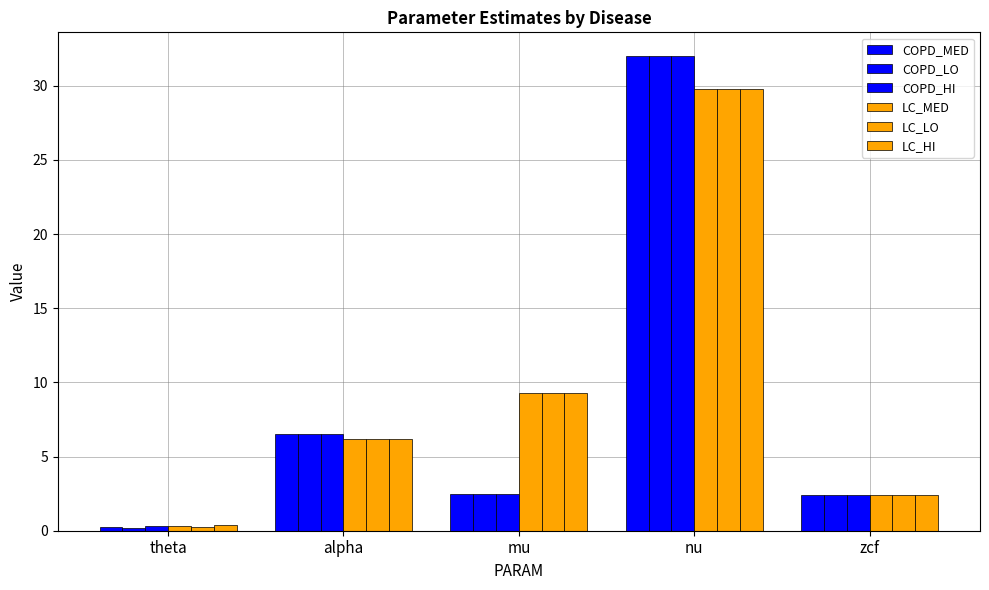

How many data points in LC_LO are less than 6?

2